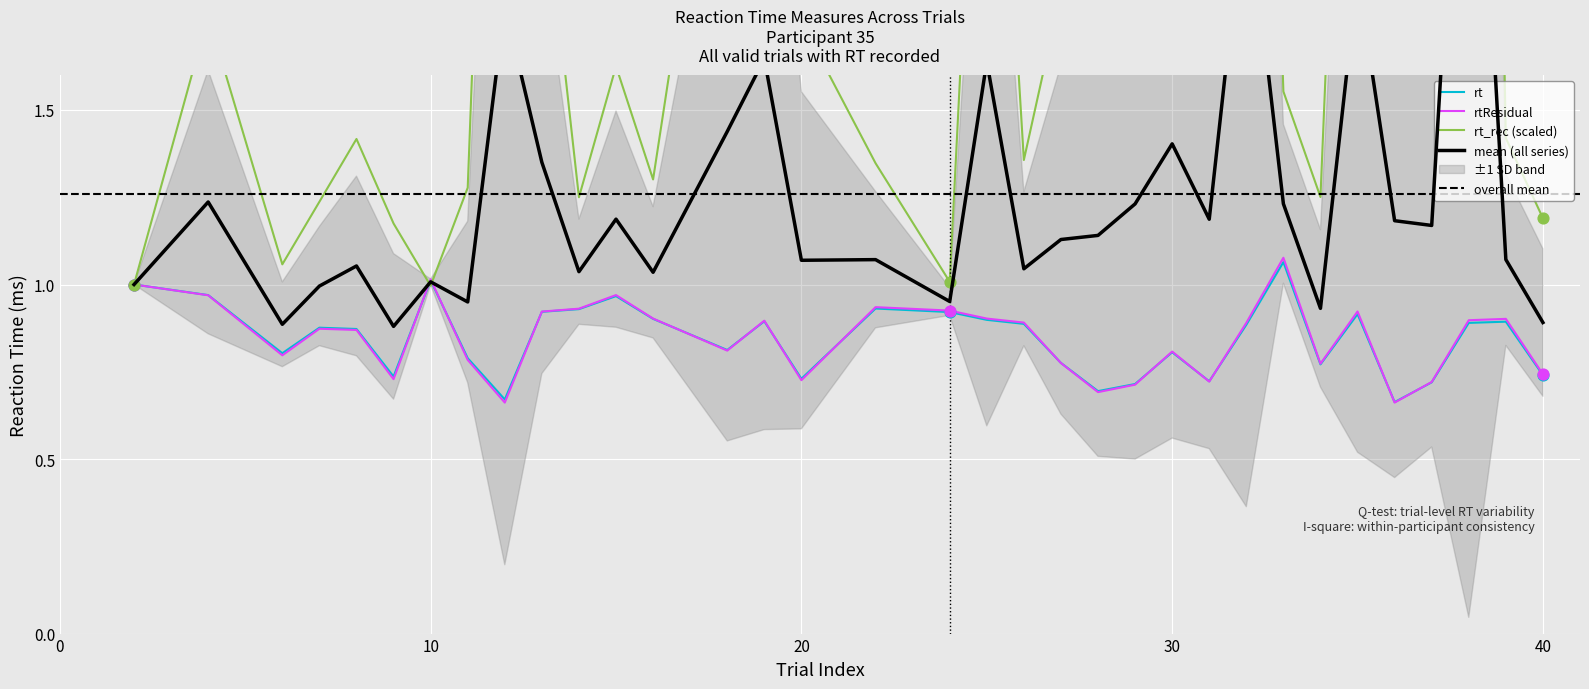

Which series has the largest Y range (max minus min)?

rt_rec